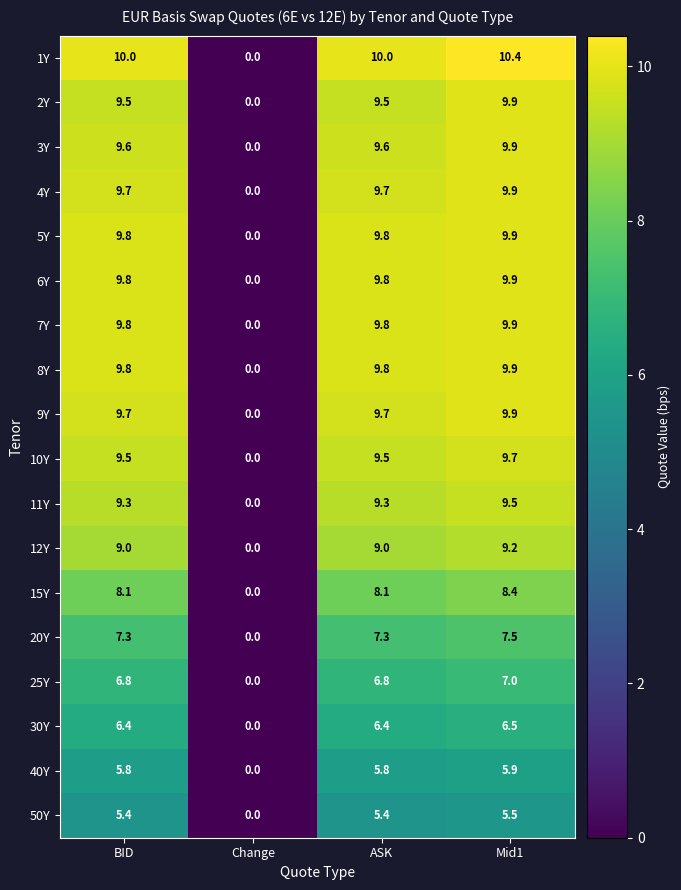

True or false: 9Y has a value of 9.7 at BID.

True